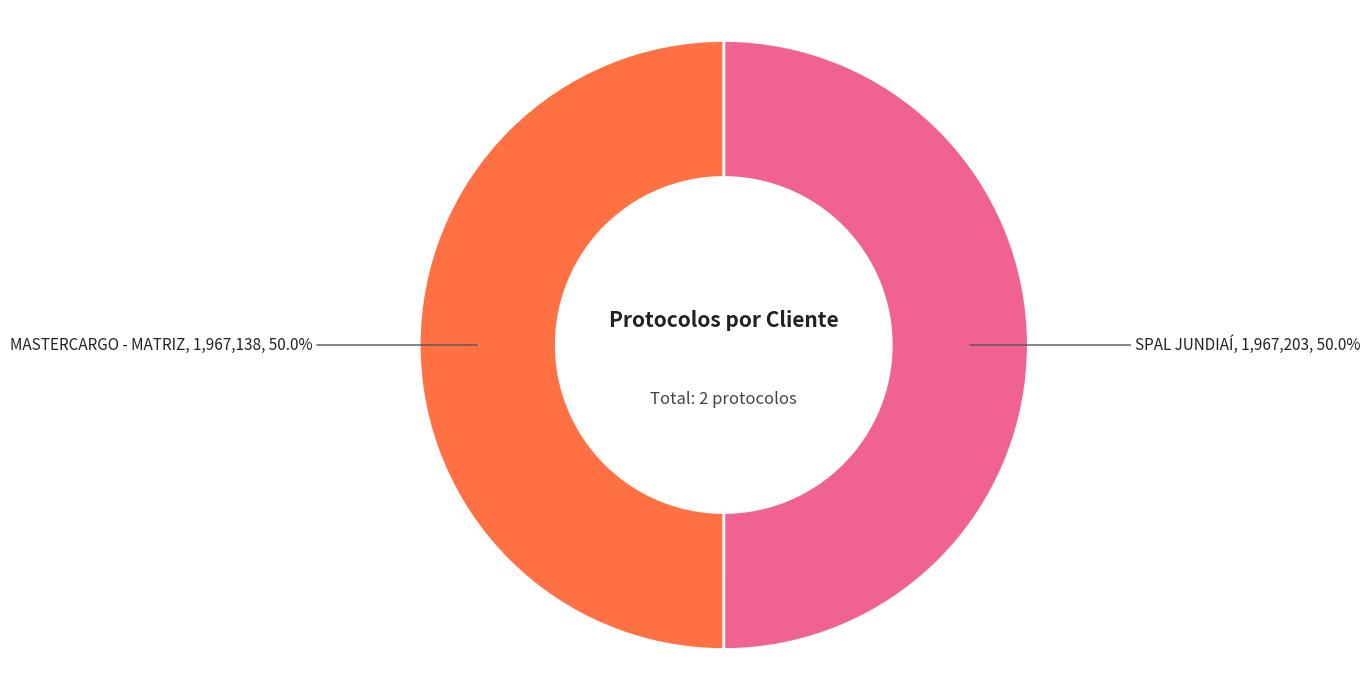

What is the majority slice?

SPAL JUNDIAÍ